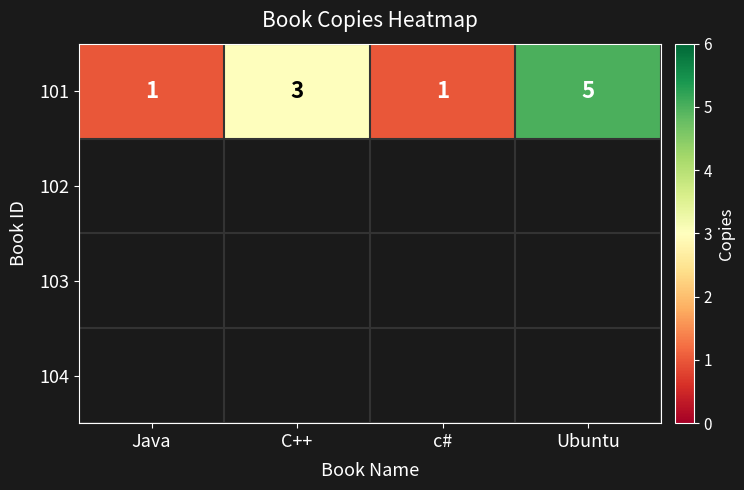

The chart shows a value of 1 at Java. True or false?

True